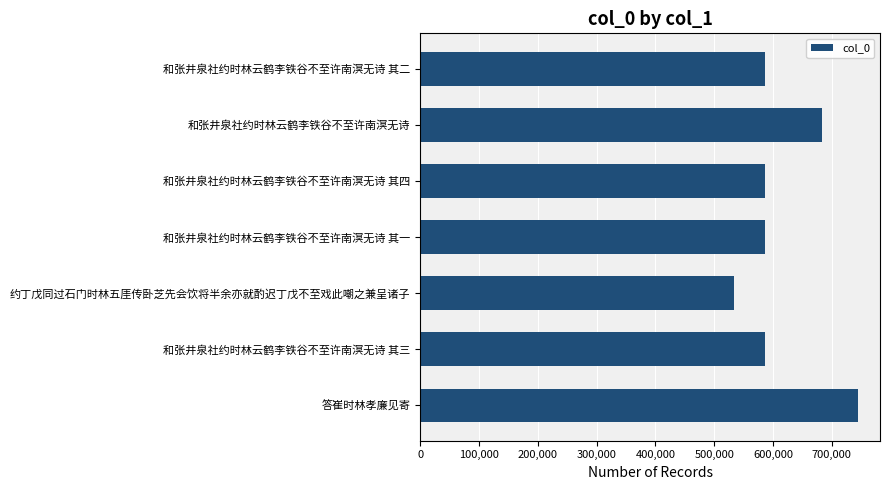

What value does the data have at 和张井泉社约时林云鹤李铁谷不至许南溟无诗 其三, to the nearest 50?

586500